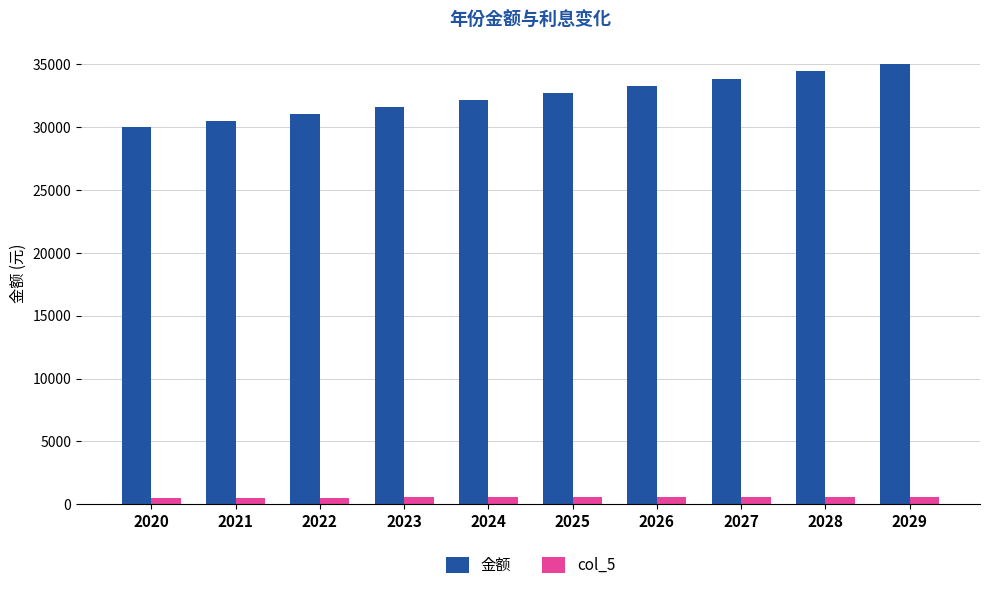

The value of 金额 at 2023 is 48833.5. True or false?

False